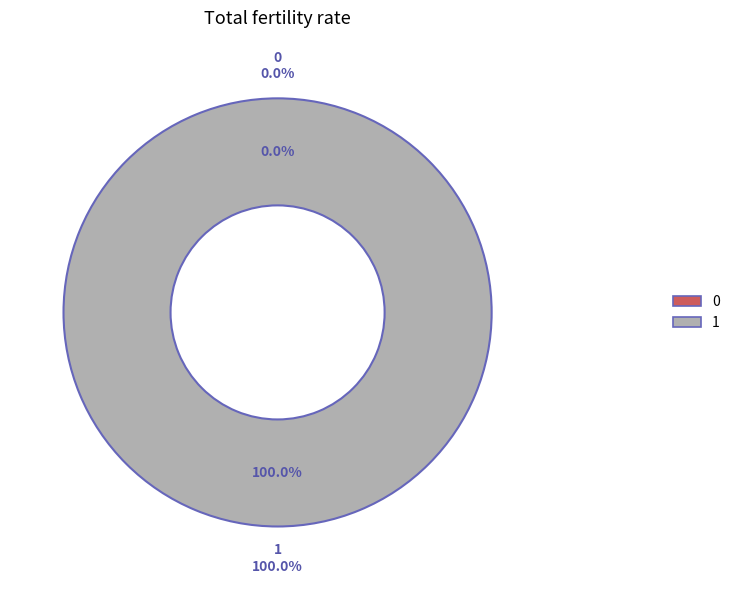

To the nearest percent, what is the combined percentage of 0 and 1?

100%